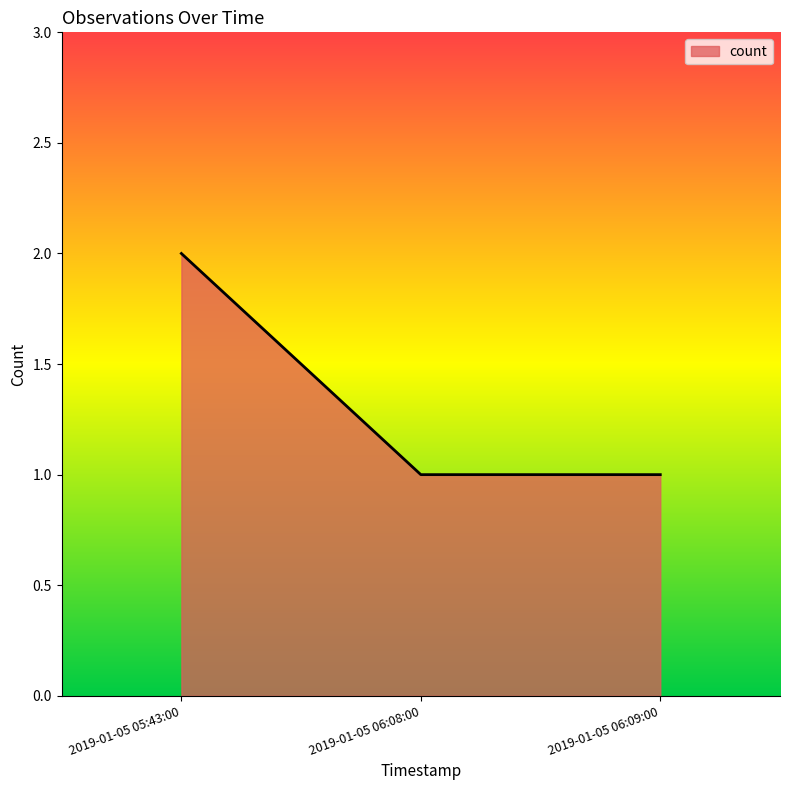

What is the difference between the maximum and minimum values?

1